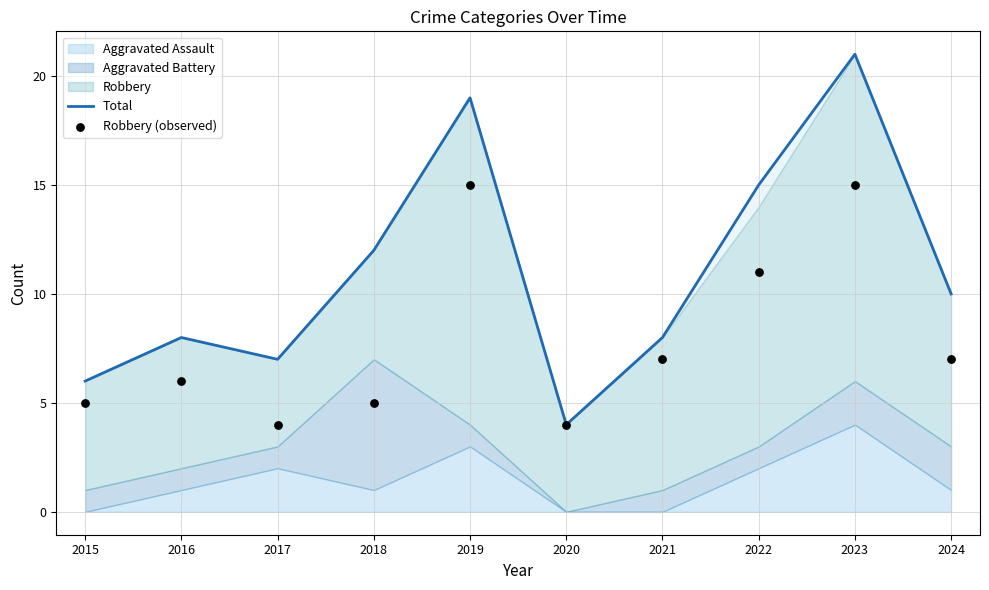

Which series has the widest spread of Y values?

Total